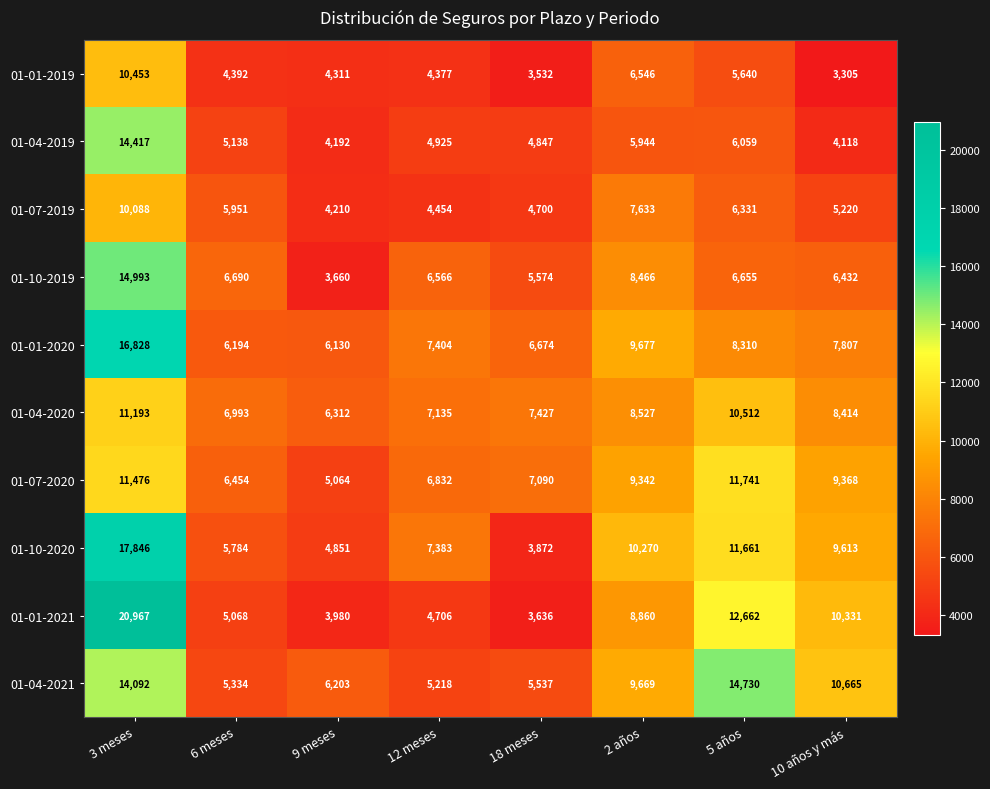

The value of 01-04-2020 at 6 meses is 6993. True or false?

True